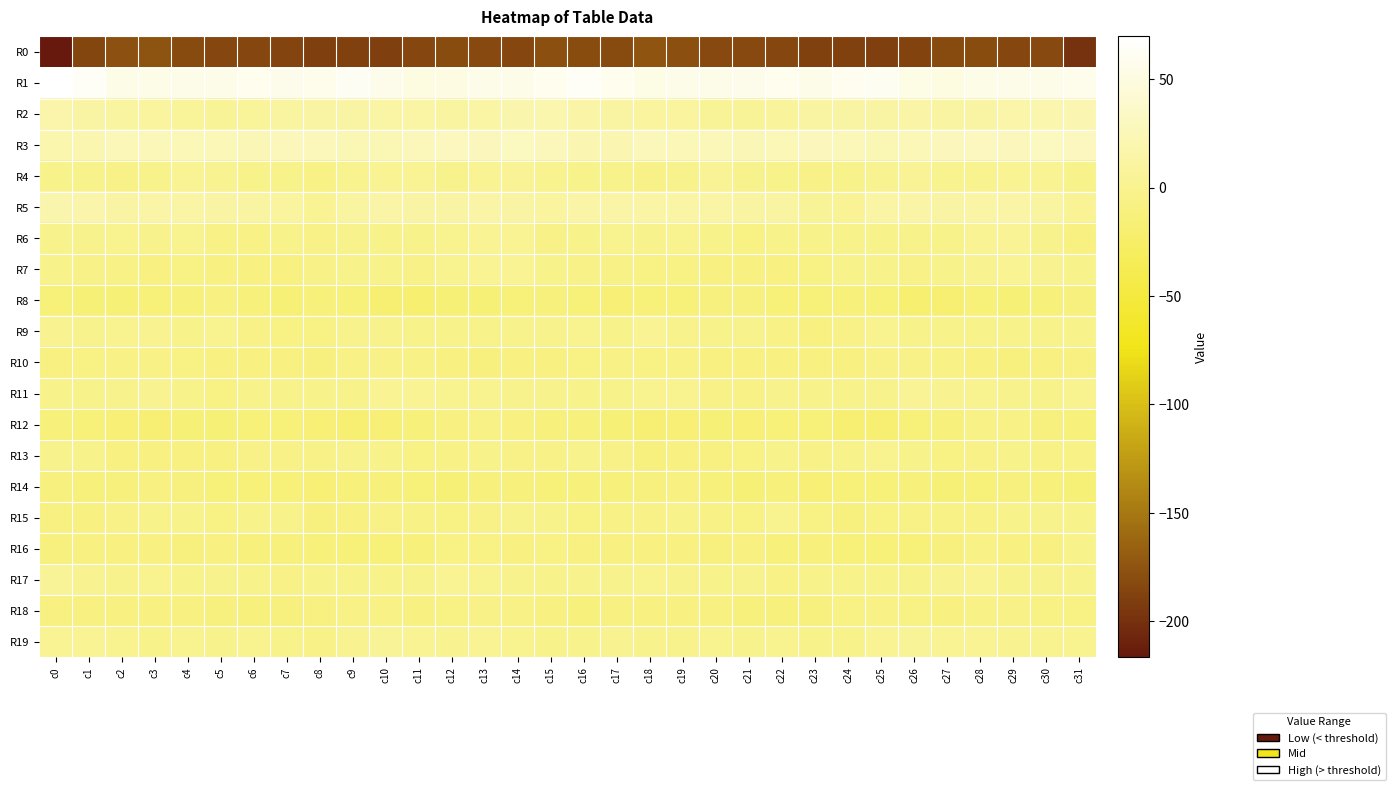

Reading left to right, extract all data points from this chart.

R0: c0=-216.7	c1=-185.1	c2=-177.1	c3=-175.4	c4=-181.6	c5=-183.2	c6=-183.3	c7=-186.1	c8=-188.8	c9=-188.7	c10=-188.9	c11=-183.2	c12=-180.0	c13=-182.4	c14=-183.7	c15=-178.6	c16=-179.9	c17=-182.0	c18=-175.0	c19=-177.8	c20=-182.8	c21=-183.0	c22=-184.0	c23=-187.6	c24=-188.5	c25=-189.3	c26=-187.2	c27=-181.3	c28=-179.9	c29=-184.0	c30=-182.8	c31=-199.3
R1: c0=69.7	c1=63.1	c2=55.0	c3=55.1	c4=56.0	c5=55.7	c6=59.2	c7=56.7	c8=58.1	c9=62.5	c10=56.3	c11=50.4	c12=52.7	c13=56.1	c14=55.5	c15=59.0	c16=64.1	c17=59.4	c18=54.0	c19=55.9	c20=55.2	c21=57.3	c22=58.7	c23=56.2	c24=60.4	c25=61.5	c26=53.2	c27=50.5	c28=54.8	c29=55.9	c30=55.5	c31=57.9
R2: c0=16.0	c1=11.8	c2=9.4	c3=8.8	c4=6.4	c5=5.3	c6=6.4	c7=9.9	c8=12.6	c9=11.9	c10=13.7	c11=12.7	c12=10.2	c13=13.7	c14=17.5	c15=18.5	c16=14.1	c17=10.4	c18=8.8	c19=8.6	c20=5.3	c21=5.5	c22=7.5	c23=11.3	c24=12.6	c25=12.1	c26=14.4	c27=10.8	c28=11.6	c29=15.0	c30=18.6	c31=21.5
R3: c0=19.0	c1=20.0	c2=25.1	c3=25.6	c4=24.5	c5=24.6	c6=22.9	c7=26.8	c8=26.7	c9=22.6	c10=22.2	c11=26.9	c12=28.6	c13=27.6	c14=29.5	c15=26.9	c16=20.5	c17=21.5	c18=26.1	c19=24.7	c20=25.1	c21=23.1	c22=24.4	c23=27.4	c24=25.2	c25=21.9	c26=24.0	c27=27.5	c28=28.6	c29=27.7	c30=29.9	c31=28.9
R4: c0=-2.5	c1=-2.8	c2=-4.6	c3=-2.9	c4=3.0	c5=1.1	c6=-2.5	c7=-2.8	c8=-5.3	c9=-0.3	c10=3.1	c11=2.3	c12=-1.8	c13=1.9	c14=4.4	c15=-0.2	c16=-2.1	c17=-3.4	c18=-4.6	c19=-0.8	c20=3.7	c21=-1.2	c22=-2.0	c23=-4.3	c24=-3.9	c25=1.3	c26=3.9	c27=-0.1	c28=-0.6	c29=2.9	c30=3.0	c31=-2.4
R5: c0=17.3	c1=16.8	c2=12.4	c3=13.9	c4=13.5	c5=12.1	c6=10.8	c7=8.4	c8=2.6	c9=10.3	c10=14.5	c11=12.4	c12=12.1	c13=14.3	c14=12.2	c15=8.3	c16=14.4	c17=14.8	c18=12.8	c19=13.5	c20=13.6	c21=11.1	c22=11.0	c23=5.4	c24=4.4	c25=13.1	c26=14.0	c27=11.5	c28=13.1	c29=14.1	c30=9.6	c31=3.8
R6: c0=-0.9	c1=-1.0	c2=-0.8	c3=-1.2	c4=-0.7	c5=-5.3	c6=-5.4	c7=-2.5	c8=-4.8	c9=-1.8	c10=-3.2	c11=-2.6	c12=-0.1	c13=3.2	c14=1.9	c15=-4.6	c16=-2.9	c17=-0.5	c18=-1.4	c19=-0.7	c20=-2.0	c21=-6.6	c22=-3.8	c23=-3.2	c24=-3.9	c25=-2.3	c26=-2.7	c27=-2.2	c28=1.5	c29=3.8	c30=-1.4	c31=-7.8
R7: c0=-2.5	c1=-4.7	c2=-6.3	c3=-7.7	c4=-7.0	c5=-8.7	c6=-8.3	c7=-7.6	c8=-4.5	c9=-2.0	c10=-4.1	c11=-4.9	c12=0.1	c13=1.9	c14=2.6	c15=-2.4	c16=-4.3	c17=-5.3	c18=-7.3	c19=-7.2	c20=-7.5	c21=-9.0	c22=-8.3	c23=-6.4	c24=-3.4	c25=-2.5	c26=-4.9	c27=-3.3	c28=1.3	c29=2.5	c30=1.2	c31=-2.7
R8: c0=-14.0	c1=-15.3	c2=-14.4	c3=-14.0	c4=-12.0	c5=-9.5	c6=-12.7	c7=-14.2	c8=-12.7	c9=-13.3	c10=-17.7	c11=-20.9	c12=-14.6	c13=-14.4	c14=-13.9	c15=-11.6	c16=-13.7	c17=-15.4	c18=-13.8	c19=-14.0	c20=-10.3	c21=-10.8	c22=-13.7	c23=-13.7	c24=-12.7	c25=-14.2	c26=-20.6	c27=-18.3	c28=-14.0	c29=-14.5	c30=-12.7	c31=-10.1
R9: c0=1.4	c1=-1.7	c2=0.2	c3=0.7	c4=-3.1	c5=-0.8	c6=-4.3	c7=-7.4	c8=-6.9	c9=-0.9	c10=-1.4	c11=-2.5	c12=-2.9	c13=-2.9	c14=-1.9	c15=-1.9	c16=-0.5	c17=-1.9	c18=1.5	c19=-1.0	c20=-2.6	c21=-1.5	c22=-5.7	c23=-8.1	c24=-4.3	c25=-0.6	c26=-2.3	c27=-2.6	c28=-3.0	c29=-2.5	c30=-2.1	c31=-3.1
R10: c0=-8.1	c1=-6.4	c2=-6.4	c3=-6.3	c4=-6.7	c5=-8.7	c6=-9.0	c7=-8.1	c8=-10.7	c9=-6.0	c10=-4.8	c11=-5.3	c12=-7.7	c13=-10.1	c14=-9.0	c15=-7.5	c16=-7.3	c17=-6.1	c18=-6.6	c19=-5.8	c20=-7.7	c21=-9.3	c22=-8.1	c23=-9.3	c24=-9.5	c25=-4.6	c26=-5.0	c27=-6.1	c28=-8.4	c29=-10.5	c30=-8.3	c31=-7.6
R11: c0=-3.5	c1=-3.8	c2=-1.1	c3=0.4	c4=-2.4	c5=-6.7	c6=-2.7	c7=-2.6	c8=-4.1	c9=-2.3	c10=2.8	c11=3.4	c12=-0.1	c13=-0.4	c14=-1.8	c15=-1.4	c16=-2.9	c17=-2.8	c18=-0.4	c19=0.2	c20=-4.6	c21=-5.8	c22=-1.9	c23=-3.4	c24=-3.7	c25=-0.9	c26=4.5	c27=1.4	c28=0.2	c29=-1.3	c30=-1.9	c31=-0.4
R12: c0=-12.2	c1=-13.9	c2=-16.0	c3=-16.5	c4=-14.9	c5=-15.1	c6=-14.0	c7=-13.4	c8=-16.3	c9=-18.5	c10=-15.5	c11=-12.6	c12=-7.7	c13=-5.5	c14=-8.1	c15=-11.3	c16=-11.1	c17=-14.3	c18=-16.9	c19=-15.8	c20=-14.6	c21=-15.4	c22=-13.1	c23=-14.1	c24=-17.8	c25=-17.7	c26=-14.1	c27=-11.3	c28=-6.0	c29=-6.0	c30=-10.3	c31=-12.7
R13: c0=-1.5	c1=-3.2	c2=-8.9	c3=-9.6	c4=-7.7	c5=-7.6	c6=-4.2	c7=-4.3	c8=-4.2	c9=-1.7	c10=-2.0	c11=-6.4	c12=-6.3	c13=-2.8	c14=-5.2	c15=-4.2	c16=-1.6	c17=-4.8	c18=-10.5	c19=-8.5	c20=-8.0	c21=-6.7	c22=-3.6	c23=-4.4	c24=-3.6	c25=-0.6	c26=-3.7	c27=-7.4	c28=-4.9	c29=-2.9	c30=-5.9	c31=-5.3
R14: c0=-9.9	c1=-12.4	c2=-11.9	c3=-8.5	c4=-10.7	c5=-14.0	c6=-13.2	c7=-13.8	c8=-15.7	c9=-13.1	c10=-13.1	c11=-13.4	c12=-15.0	c13=-11.0	c14=-11.9	c15=-13.6	c16=-12.3	c17=-12.9	c18=-10.5	c19=-8.8	c20=-12.2	c21=-14.4	c22=-12.5	c23=-15.4	c24=-13.9	c25=-14.0	c26=-12.5	c27=-14.7	c28=-13.4	c29=-10.7	c30=-13.1	c31=-15.1
R15: c0=-8.6	c1=-7.8	c2=-4.7	c3=-3.7	c4=-3.6	c5=-7.3	c6=-2.3	c7=-2.9	c8=-10.8	c9=-8.3	c10=-5.1	c11=-5.9	c12=-6.5	c13=-5.0	c14=-0.8	c15=-3.7	c16=-6.6	c17=-6.2	c18=-4.2	c19=-3.1	c20=-5.5	c21=-6.4	c22=-0.7	c23=-6.5	c24=-10.7	c25=-6.8	c26=-5.5	c27=-6.2	c28=-6.3	c29=-3.0	c30=-1.7	c31=-2.7
R16: c0=-10.0	c1=-8.3	c2=-9.2	c3=-8.4	c4=-9.8	c5=-9.5	c6=-11.1	c7=-12.0	c8=-12.7	c9=-14.1	c10=-13.1	c11=-12.0	c12=-7.3	c13=-7.2	c14=-8.9	c15=-6.6	c16=-9.0	c17=-8.5	c18=-8.8	c19=-8.8	c20=-10.2	c21=-9.2	c22=-12.2	c23=-11.9	c24=-13.2	c25=-14.2	c26=-13.3	c27=-10.3	c28=-6.0	c29=-8.9	c30=-7.6	c31=-3.7
R17: c0=5.9	c1=0.5	c2=-0.9	c3=-0.1	c4=-2.6	c5=-1.4	c6=-4.1	c7=-4.9	c8=-3.1	c9=-3.1	c10=-1.9	c11=-1.3	c12=3.3	c13=-0.2	c14=-1.9	c15=-2.6	c16=-0.9	c17=-1.3	c18=0.2	c19=-1.6	c20=-2.0	c21=-1.8	c22=-5.5	c23=-3.7	c24=-3.3	c25=-2.5	c26=-2.5	c27=0.8	c28=2.8	c29=-1.7	c30=-1.9	c31=-1.1
R18: c0=-8.9	c1=-8.0	c2=-9.0	c3=-8.7	c4=-8.4	c5=-10.5	c6=-11.7	c7=-10.8	c8=-8.2	c9=-6.0	c10=-6.2	c11=-8.1	c12=-6.4	c13=-4.6	c14=-6.1	c15=-9.5	c16=-11.3	c17=-8.0	c18=-9.5	c19=-8.4	c20=-8.5	c21=-11.9	c22=-11.2	c23=-9.9	c24=-7.3	c25=-5.8	c26=-7.0	c27=-7.7	c28=-5.7	c29=-4.8	c30=-6.8	c31=-6.5
R19: c0=2.1	c1=1.6	c2=-0.3	c3=-2.1	c4=-0.4	c5=-0.8	c6=-0.3	c7=-2.1	c8=-5.0	c9=0.6	c10=5.9	c11=2.7	c12=1.2	c13=1.5	c14=0.2	c15=-2.0	c16=-1.9	c17=1.2	c18=-1.9	c19=-1.4	c20=-0.0	c21=-1.1	c22=-0.1	c23=-3.7	c24=-3.8	c25=3.4	c26=5.5	c27=1.5	c28=1.5	c29=1.1	c30=0.0	c31=-0.5